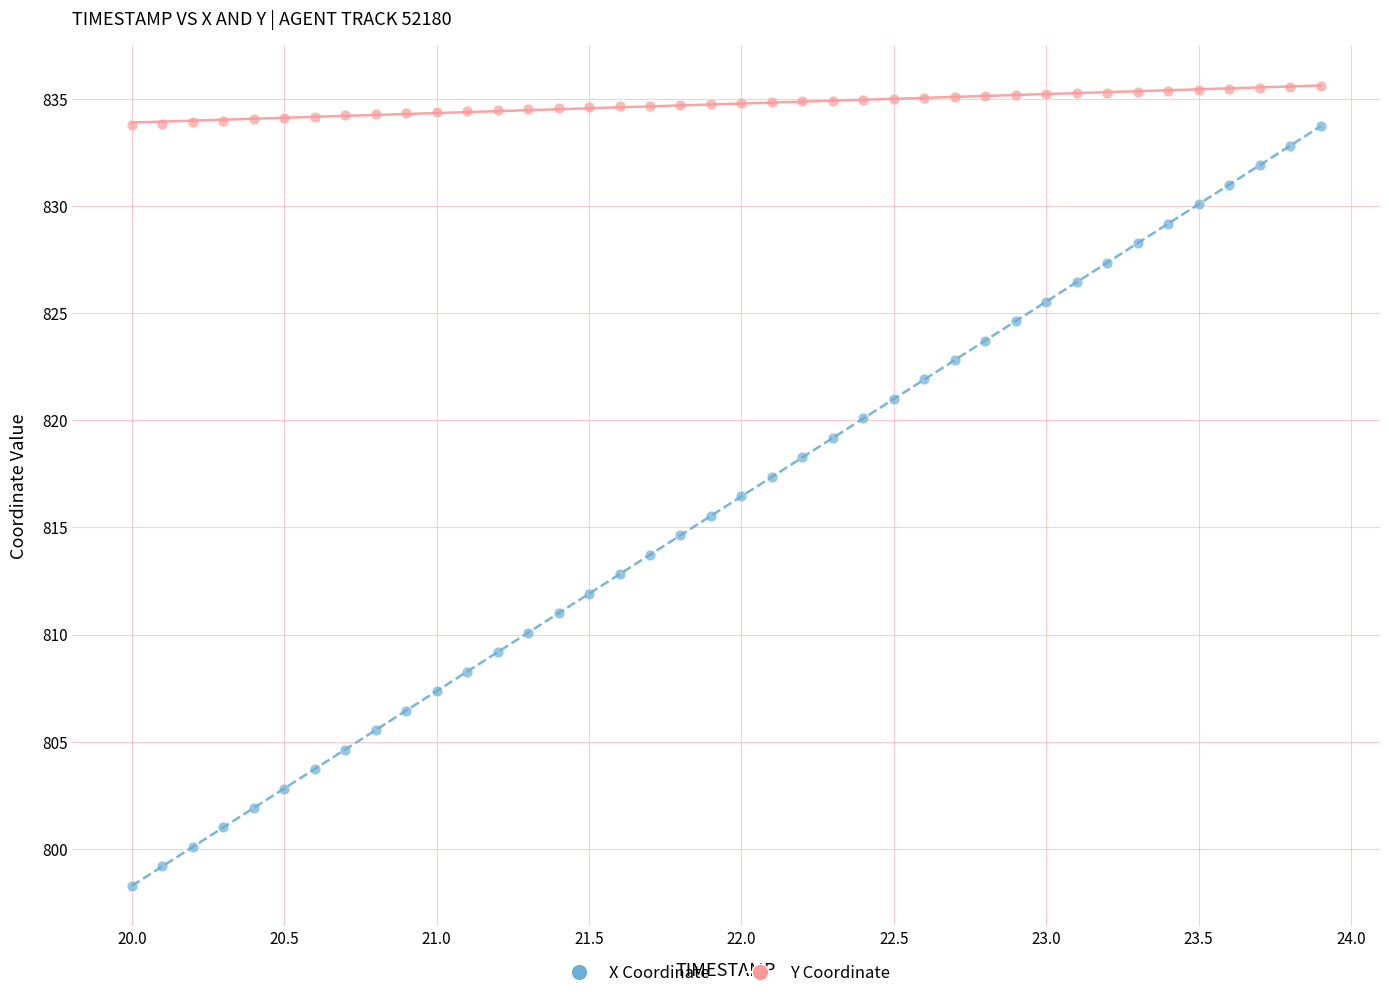

Across all data points, what is the range of Y values (max minus min)?

37.3